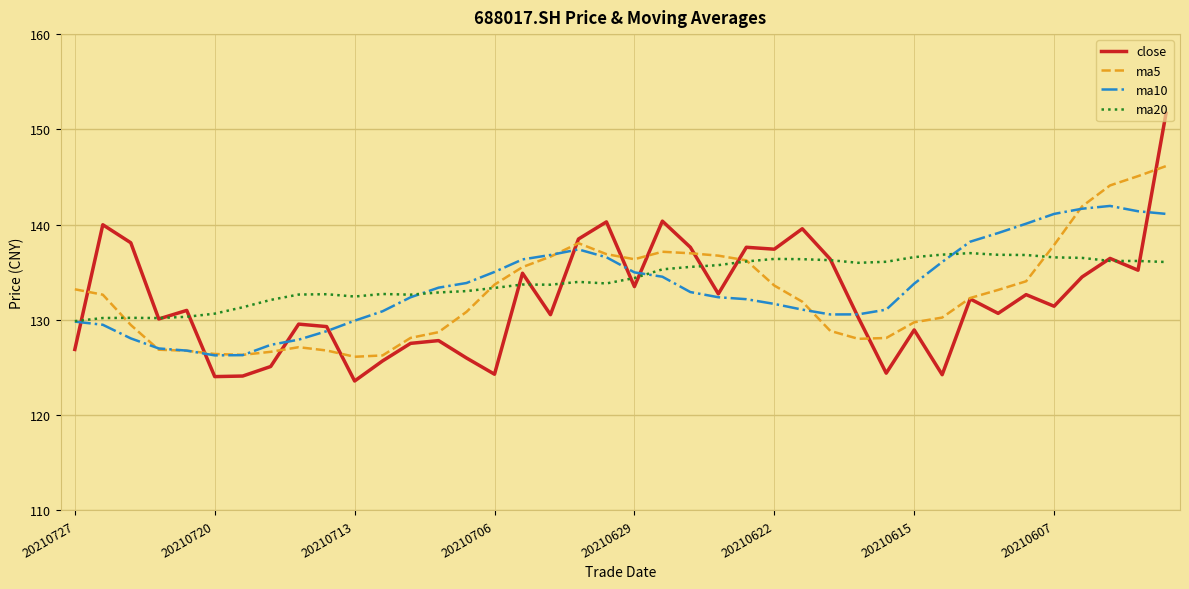

Which series has the largest range (max minus min)?

close